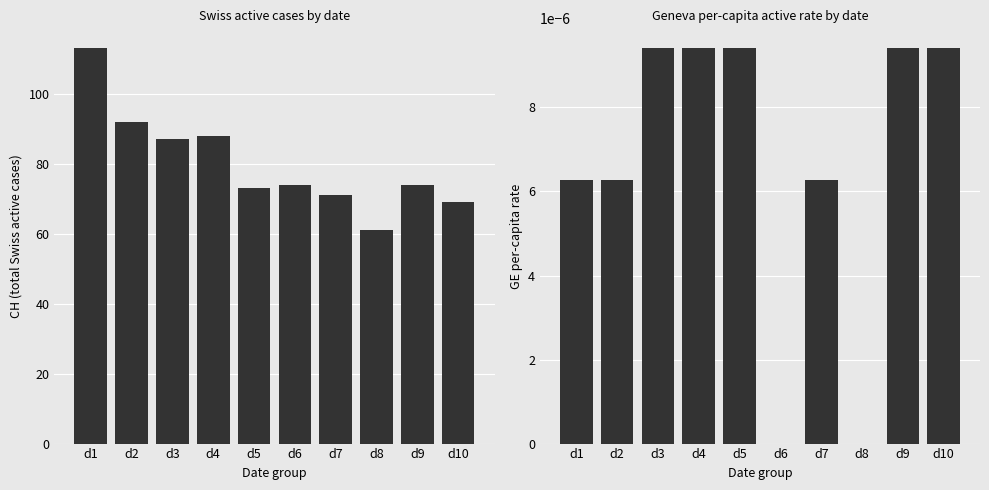

Is the value of CH at d6 greater than the value of GE_pc at d1?

Yes